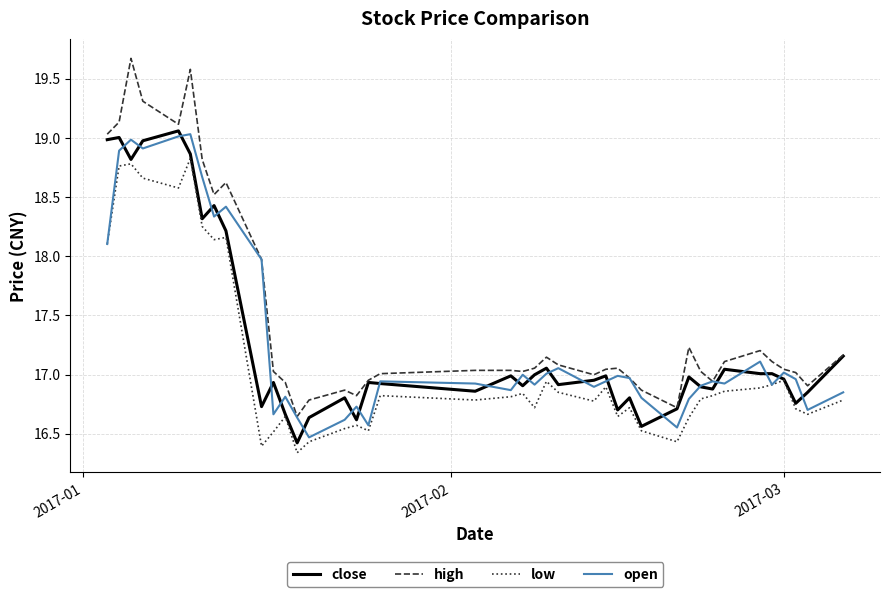

True or false: high and low cross at least once.

False